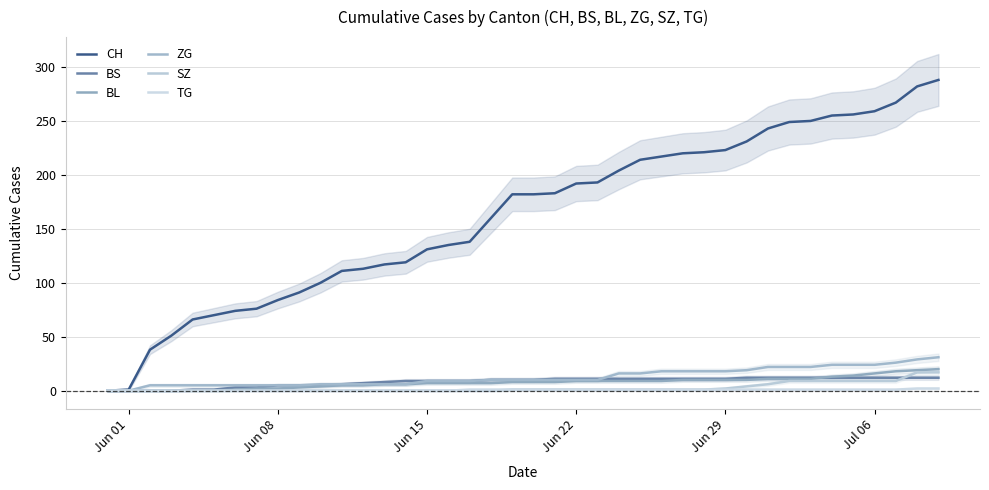

What is the sum of all TG values?

25